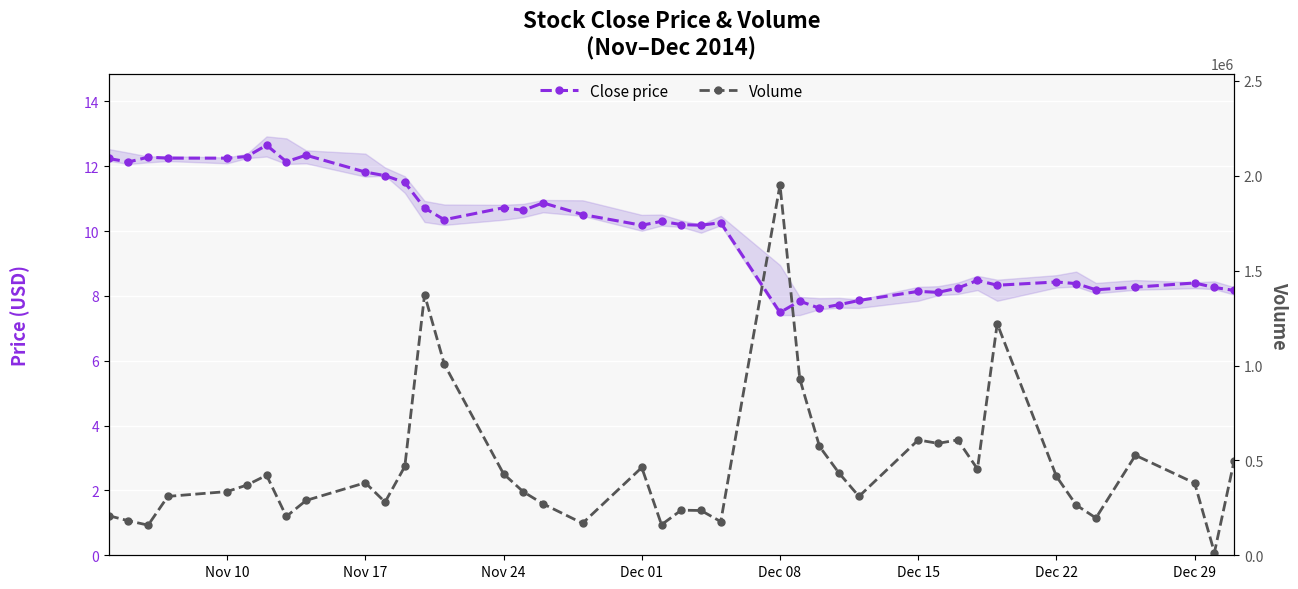

True or false: Close price and Volume intersect in this chart.

False